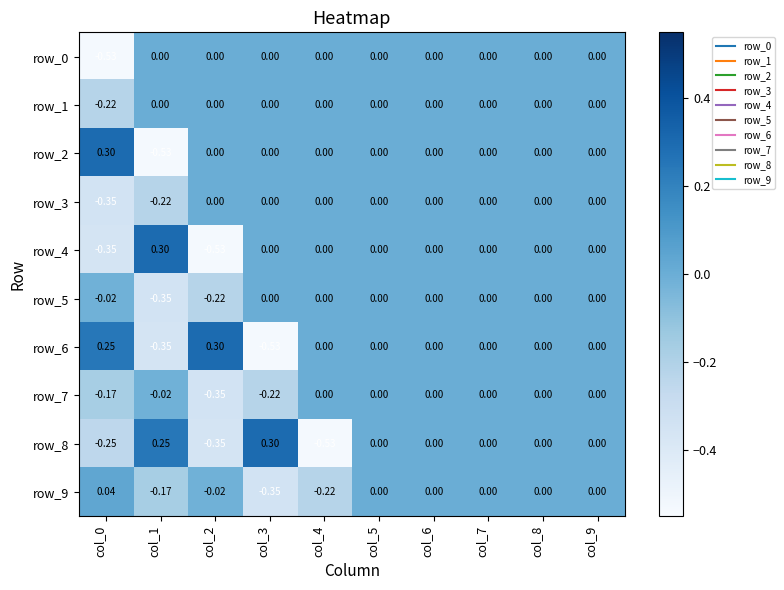

Is the value of row_3 at col_2 greater than the value of row_6 at col_2?

No